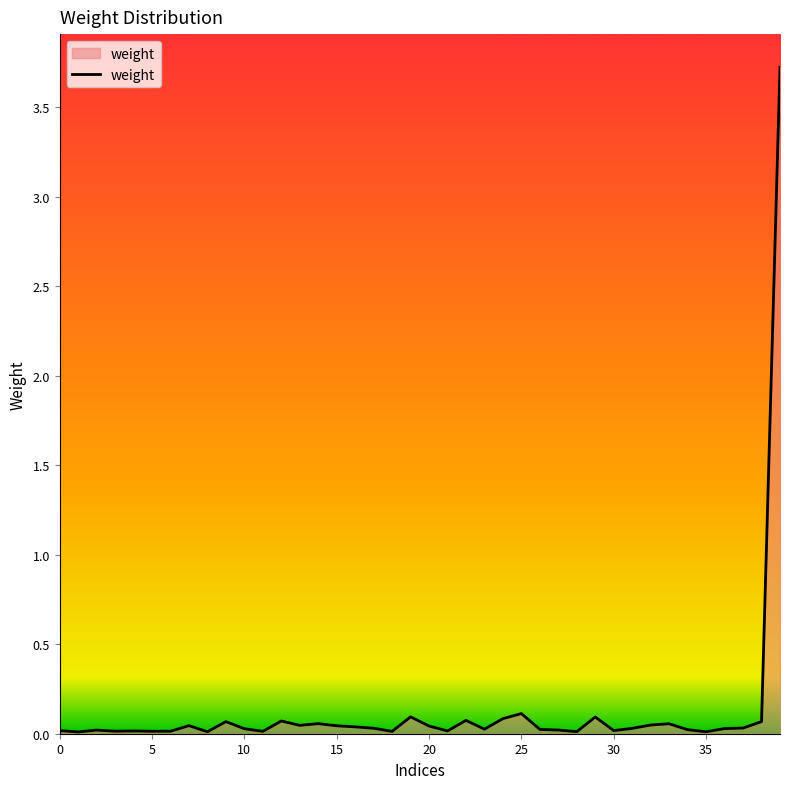

What is the maximum value shown in the chart?

3.7